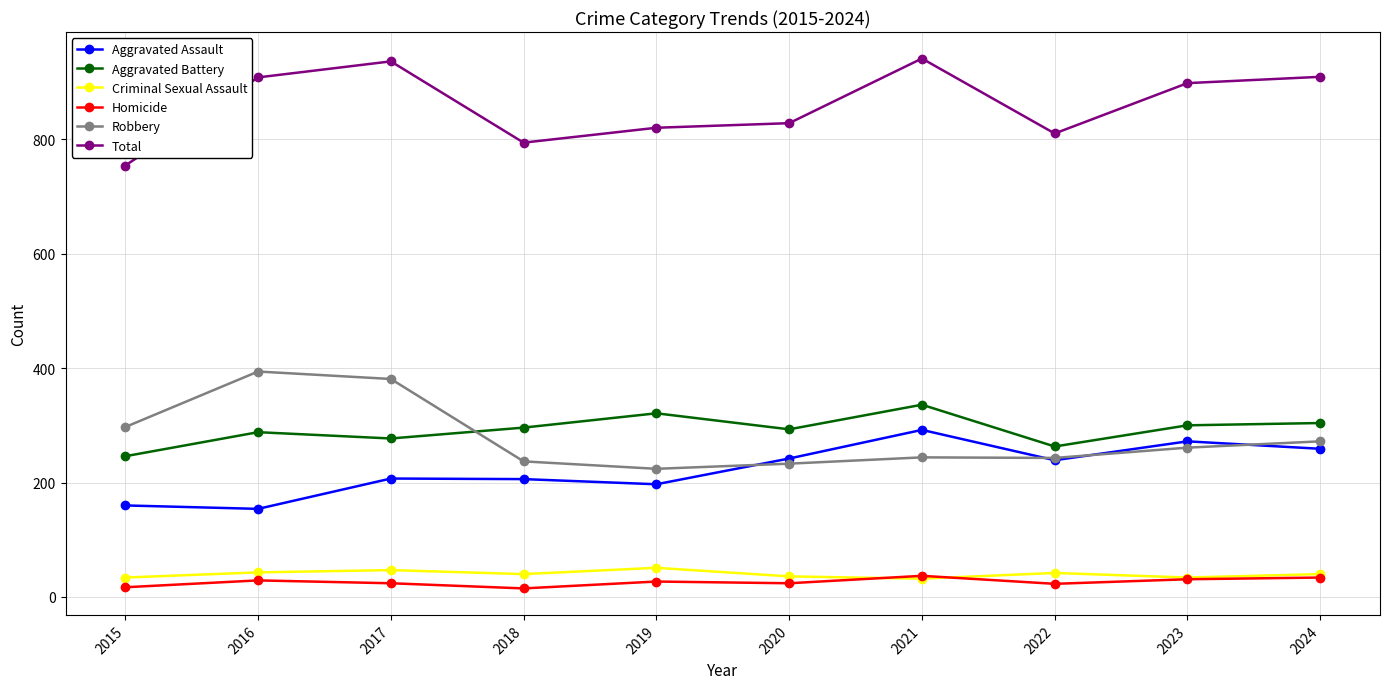

What is the value of the Homicide point at the 3rd from the left?

24